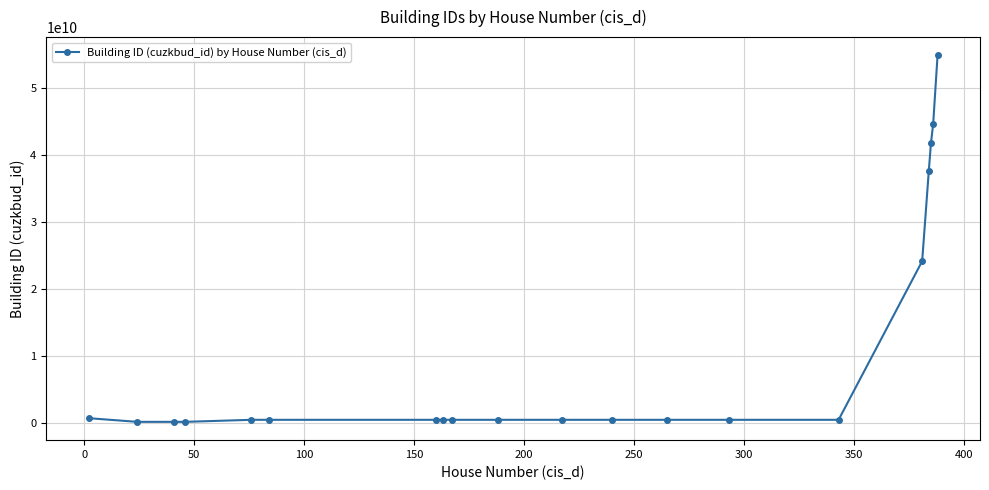

What is the difference between the maximum and minimum values?

54648533279